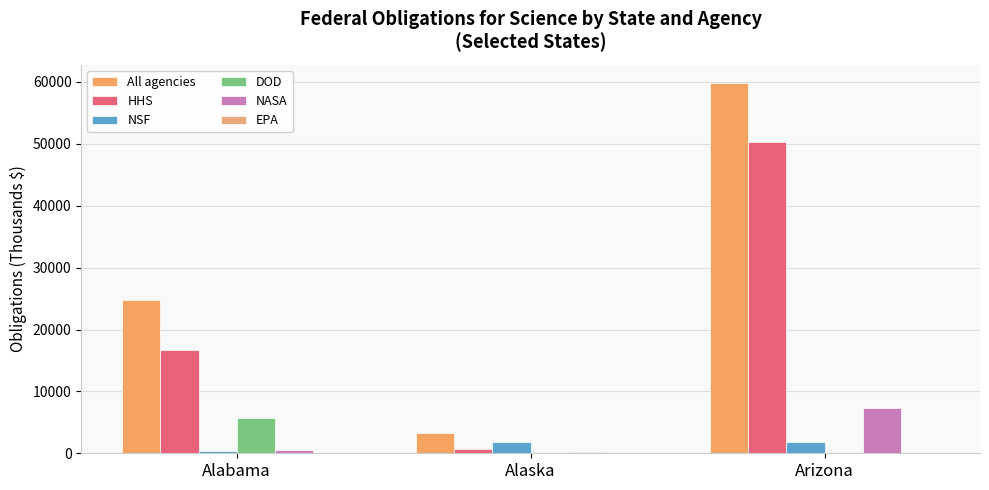

Read the HHS value at Alaska.

676.4